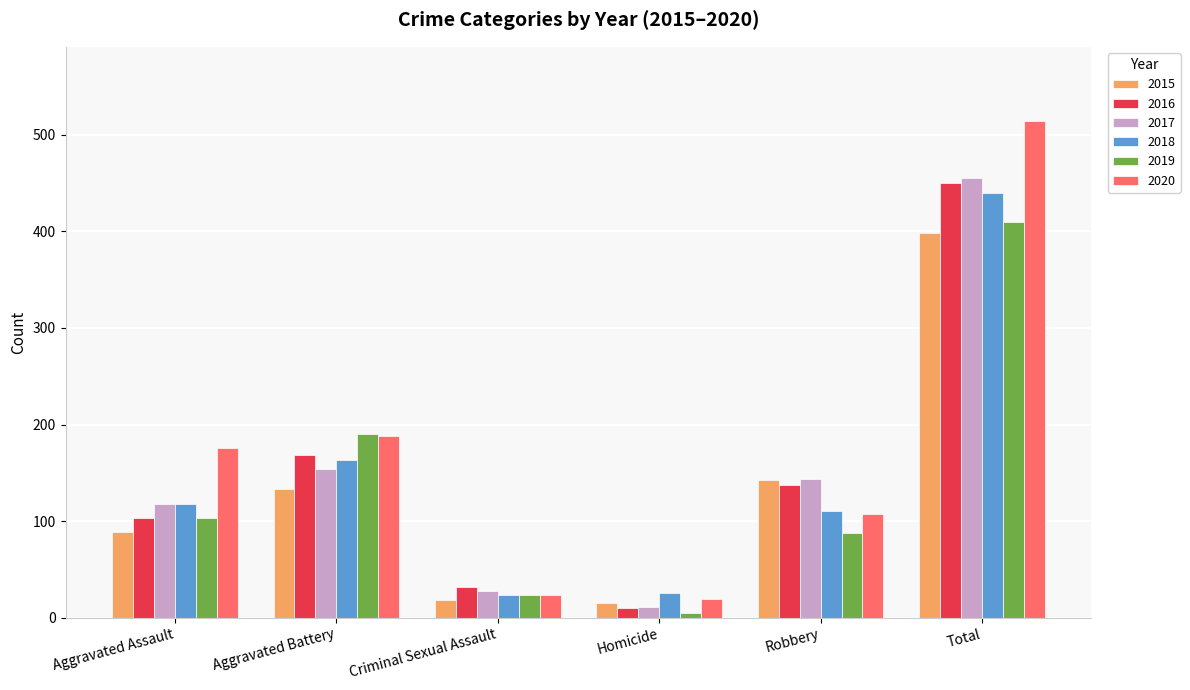

What is the difference between the 2017 values at Robbery and Total?

311